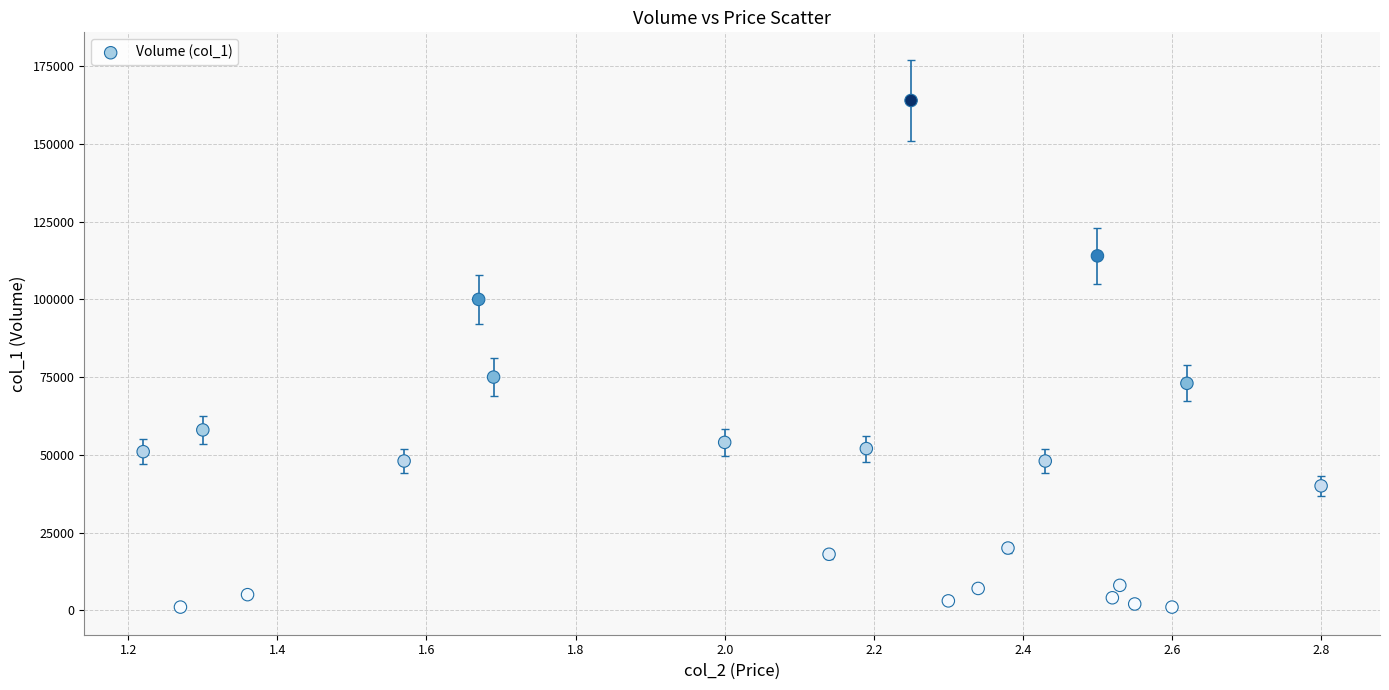

What is the range of Y values (max minus min)?

163000